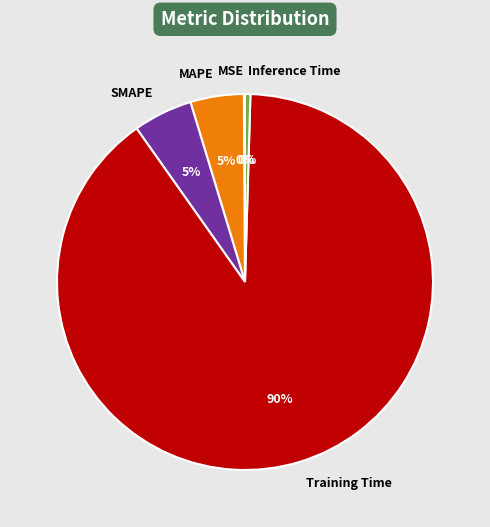

Is it true that Training Time is 96% of the pie?

False